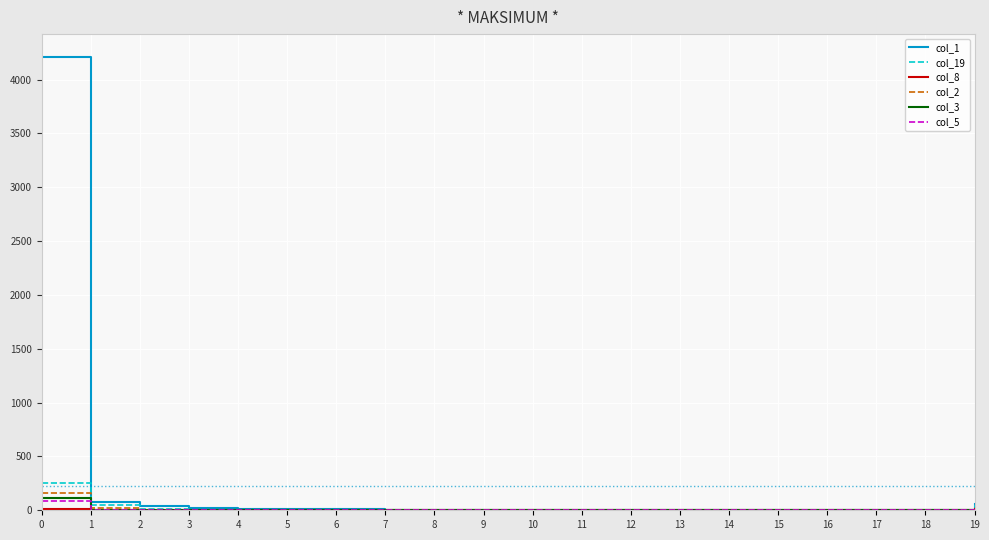

How many lines are shown in the chart?

6